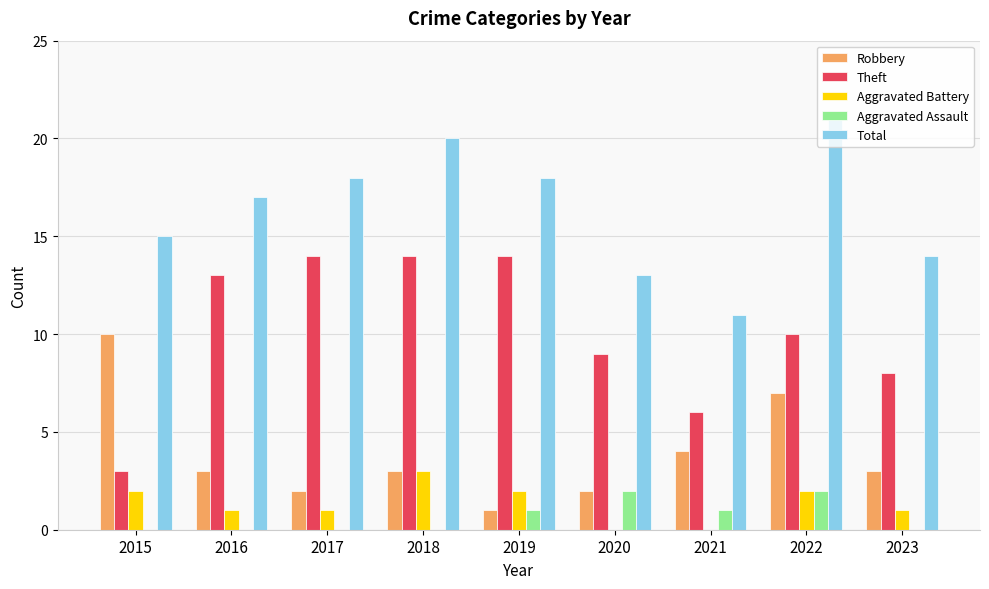

Are the bars horizontal?

No